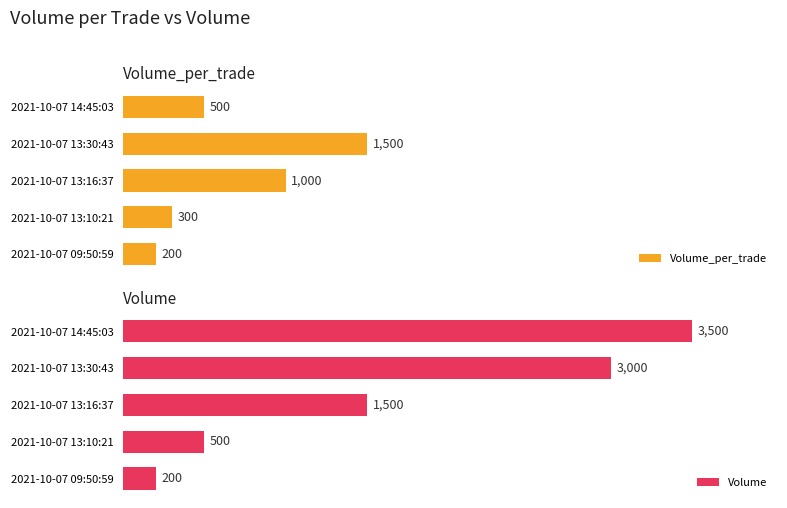

Where is Volume_per_trade nearest to the value 850?

2021-10-07 13:16:37